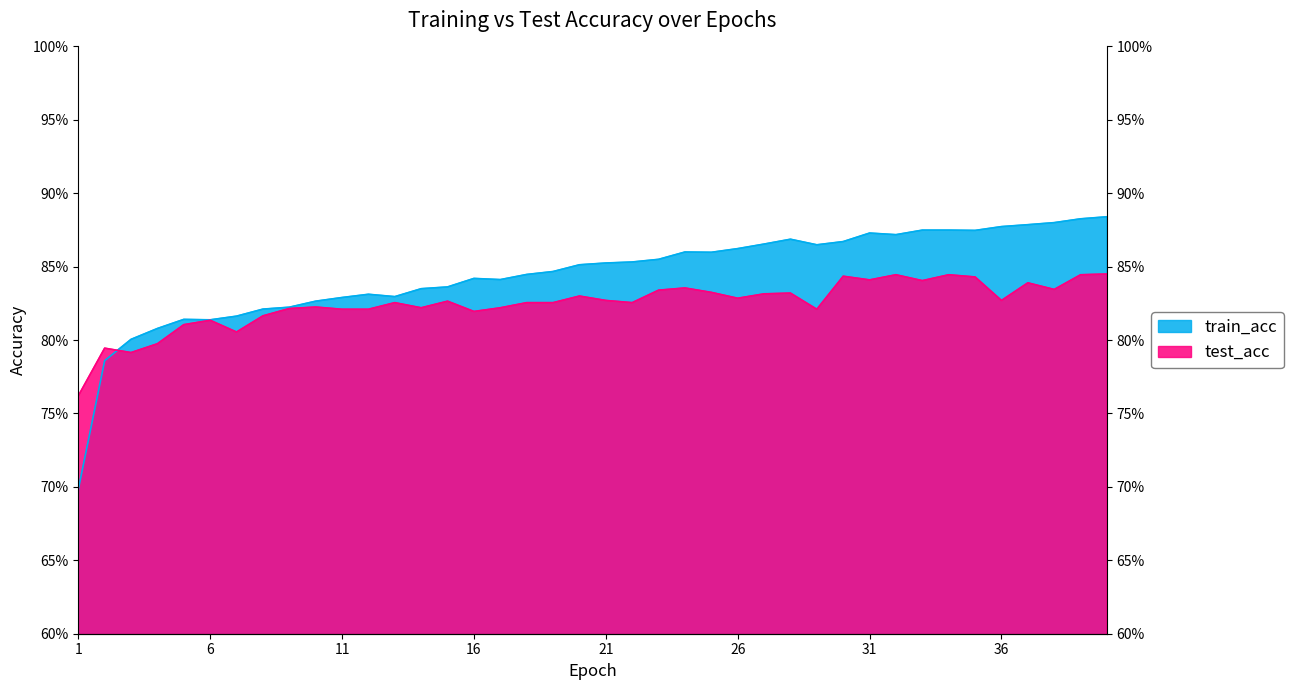

Which has a higher value, 27 or 31?

31